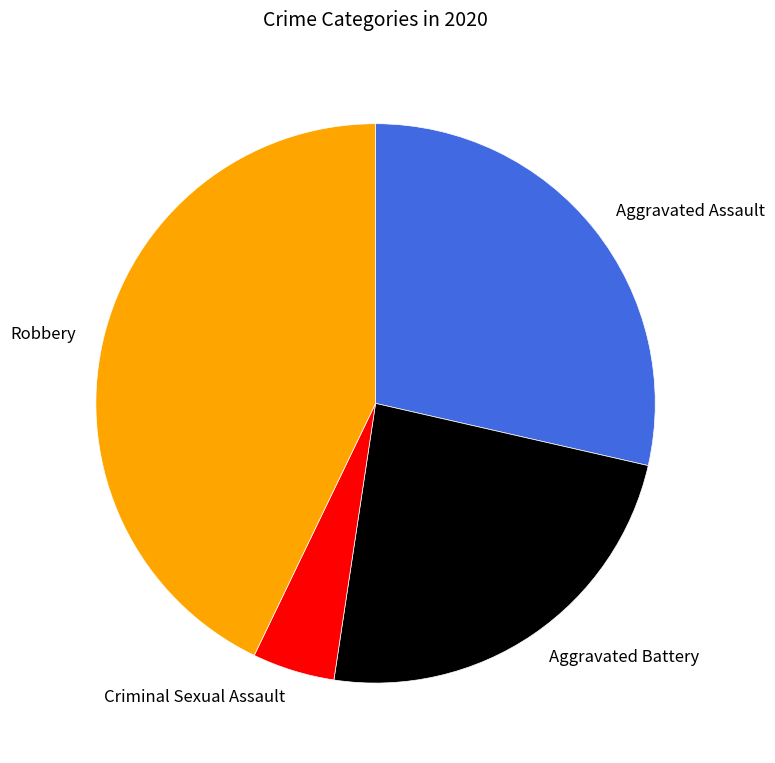

Which slice is the largest?

Robbery